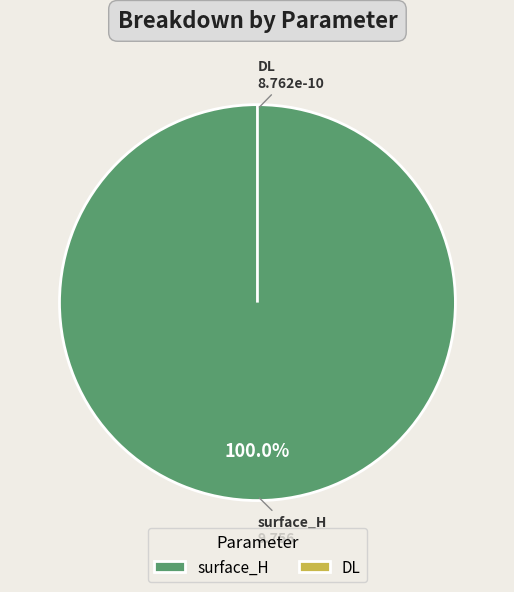

Rank the categories by value from highest to lowest.

surface_H, DL